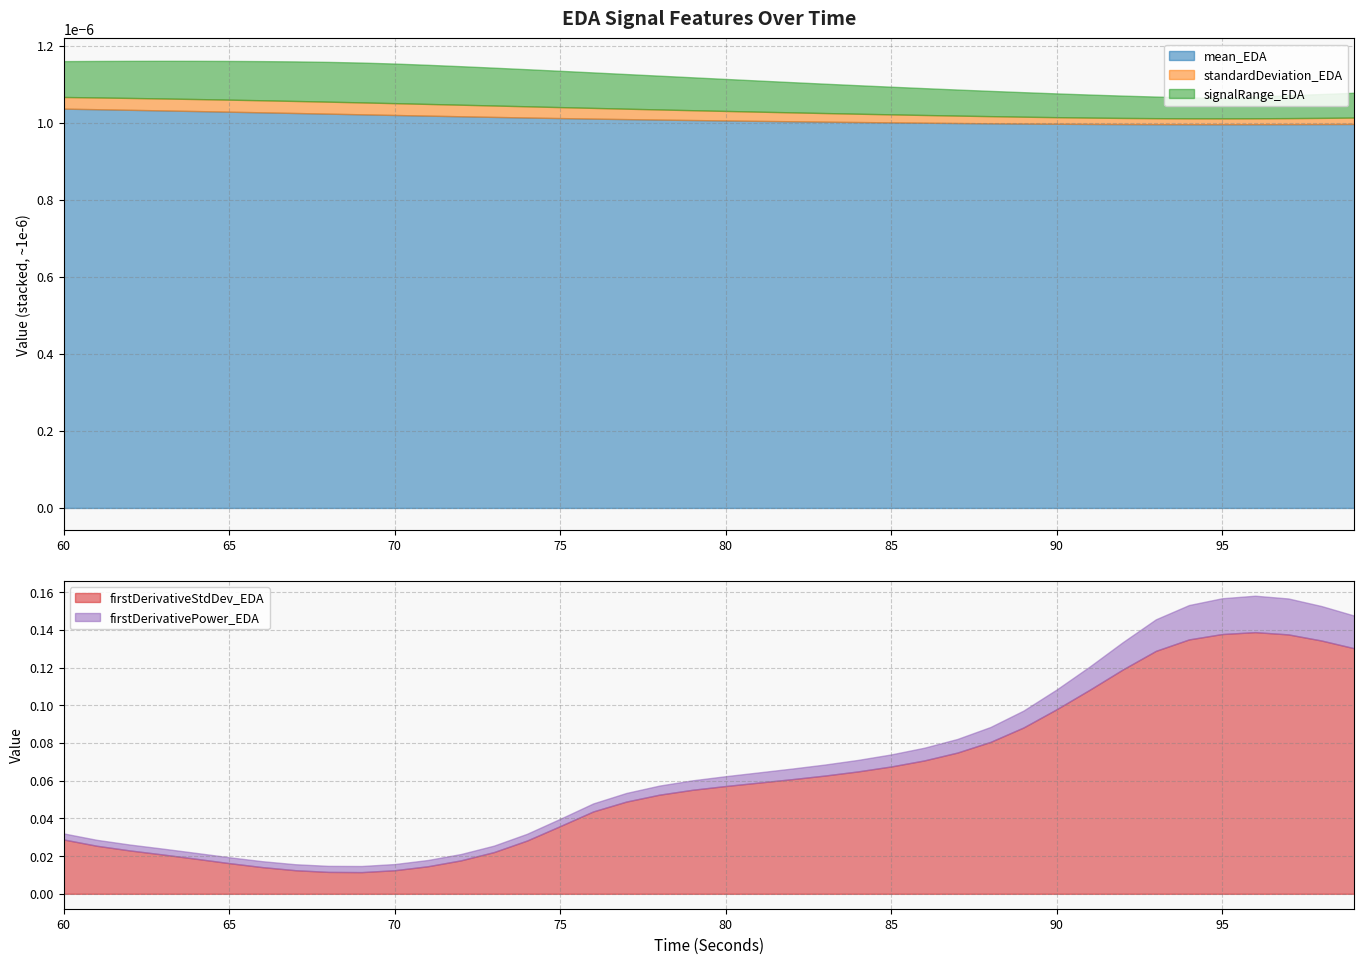

Rank the series by their maximum value, from lowest to highest.

standardDeviation_EDA, signalRange_EDA, mean_EDA, firstDerivativePower_EDA, firstDerivativeStdDev_EDA